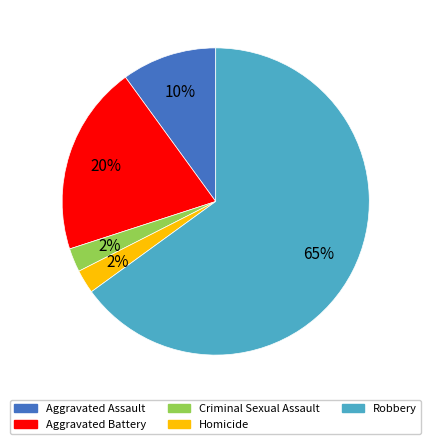

To the nearest percent, what is the combined percentage of Aggravated Battery and Aggravated Assault?

30%